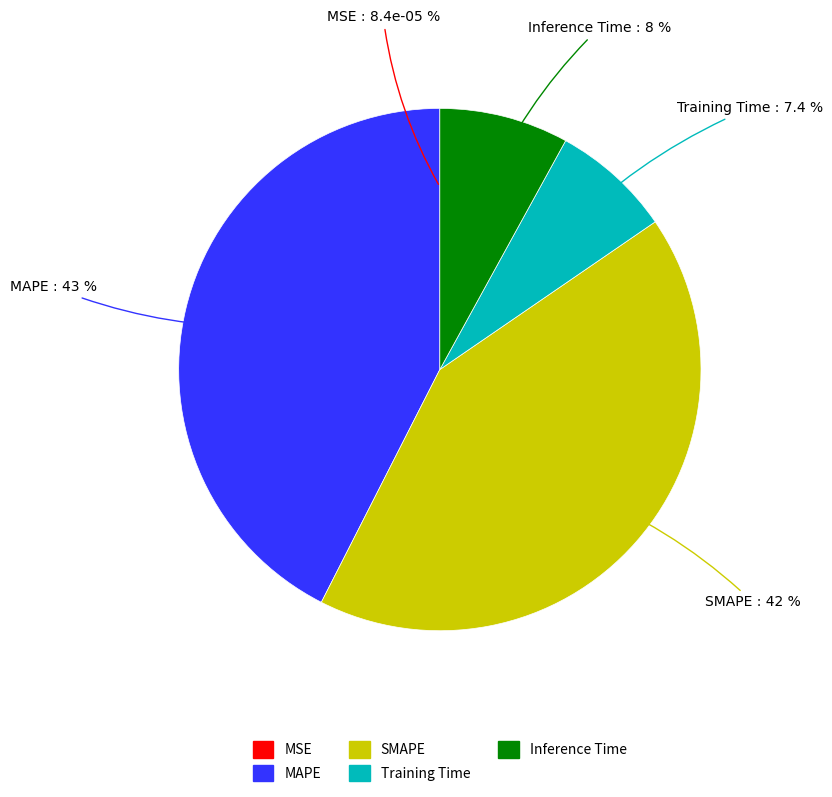

Is the sum of SMAPE and MAPE greater than half?

Yes